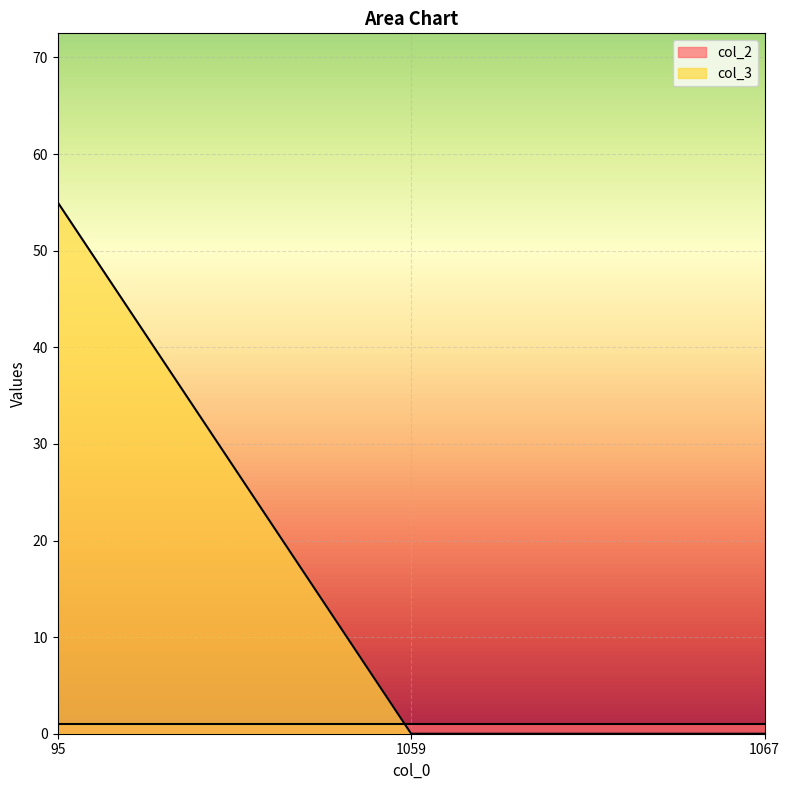

Which series has the largest range (max minus min)?

col_3